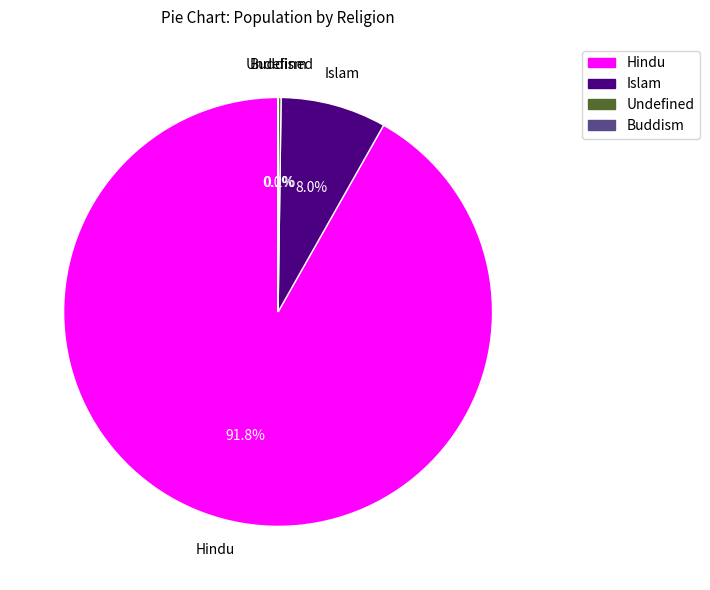

To the nearest percent, what portion does Hindu represent?

92%